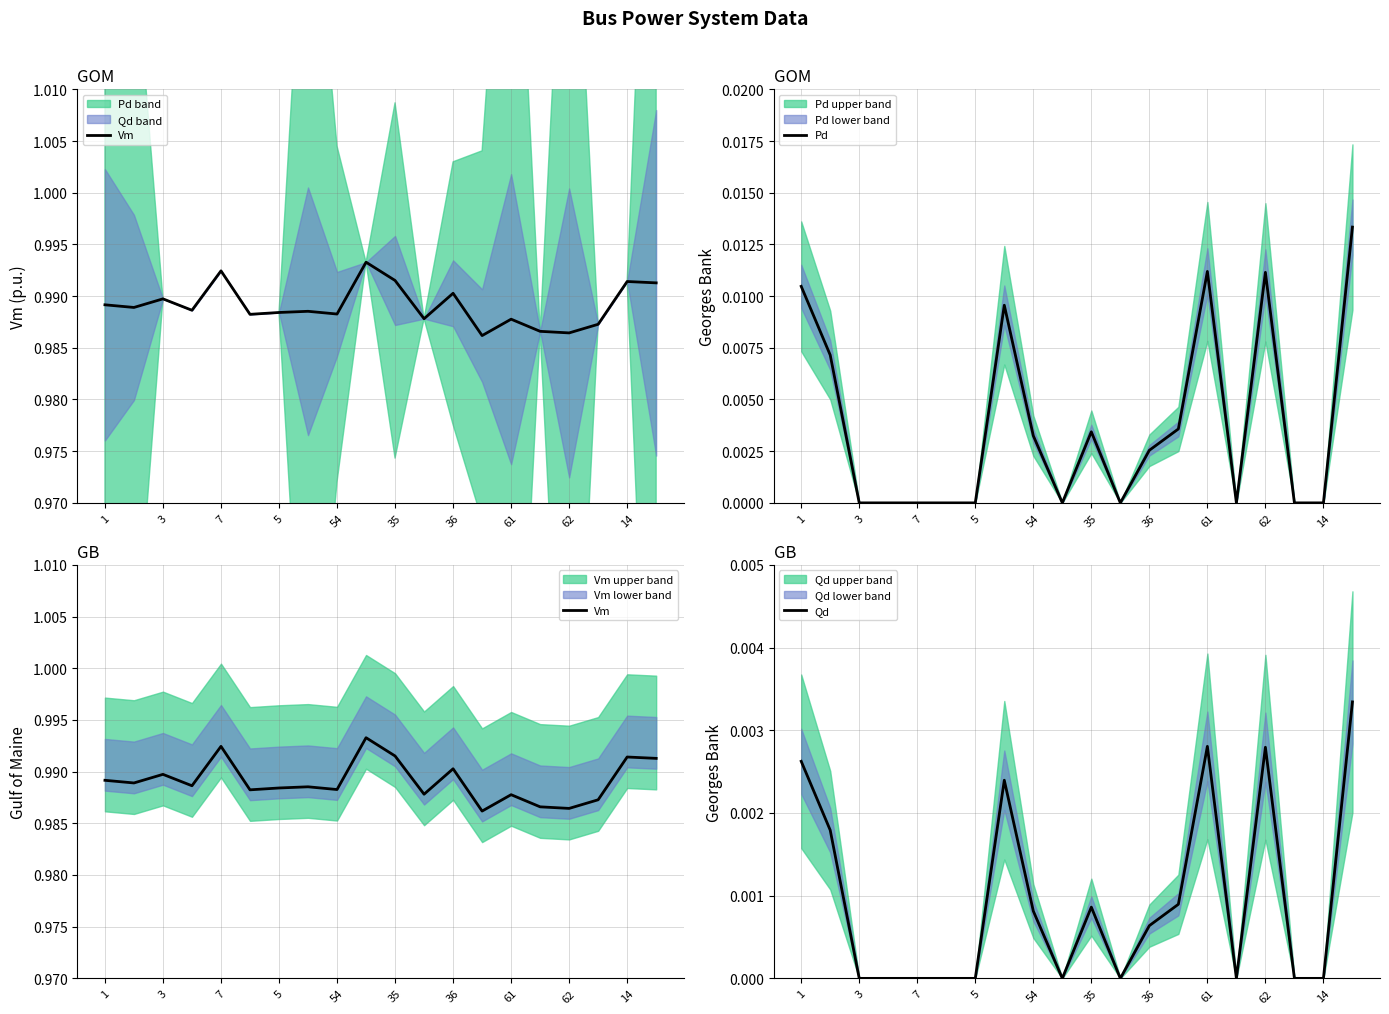

Reading left to right, what are all the values shown in this chart?

Vm: 1.0	1.0	1.0	1.0	1.0	1.0	1.0	1.0	1.0	1.0	1.0	1.0	1.0	1.0	1.0	1.0	1.0	1.0	1.0	1.0
Pd: 0.0	0.0	0.0	0.0	0.0	0.0	0.0	0.0	0.0	0.0	0.0	0.0	0.0	0.0	0.0	0.0	0.0	0.0	0.0	0.0
Qd: 0.0	0.0	0.0	0.0	0.0	0.0	0.0	0.0	0.0	0.0	0.0	0.0	0.0	0.0	0.0	0.0	0.0	0.0	0.0	0.0